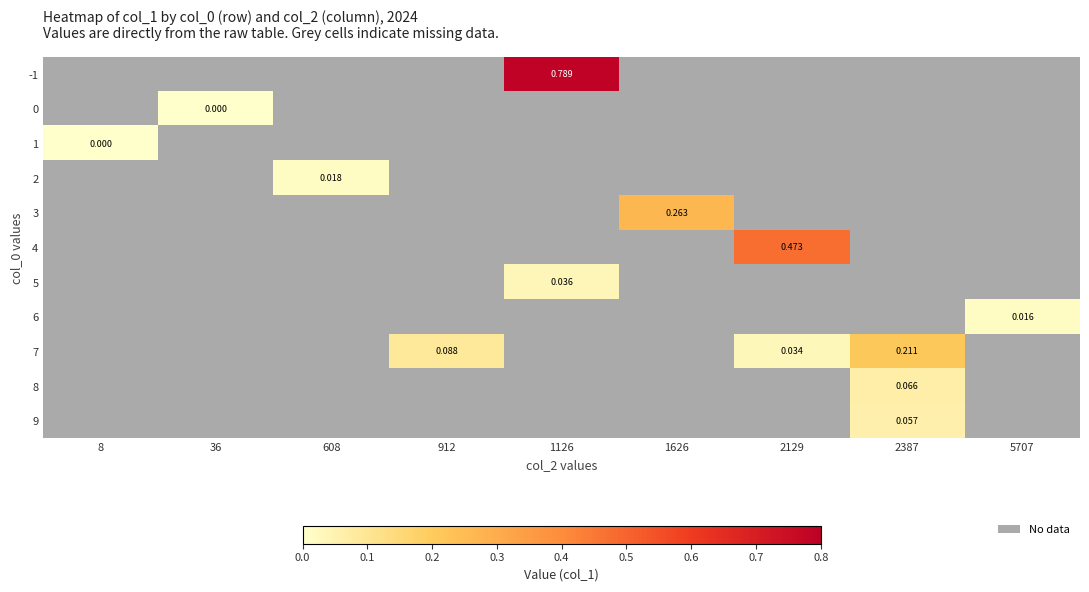

Rank the categories by 1 value from lowest to highest.

8, 36, 608, 912, 1126, 1626, 2129, 2387, 5707